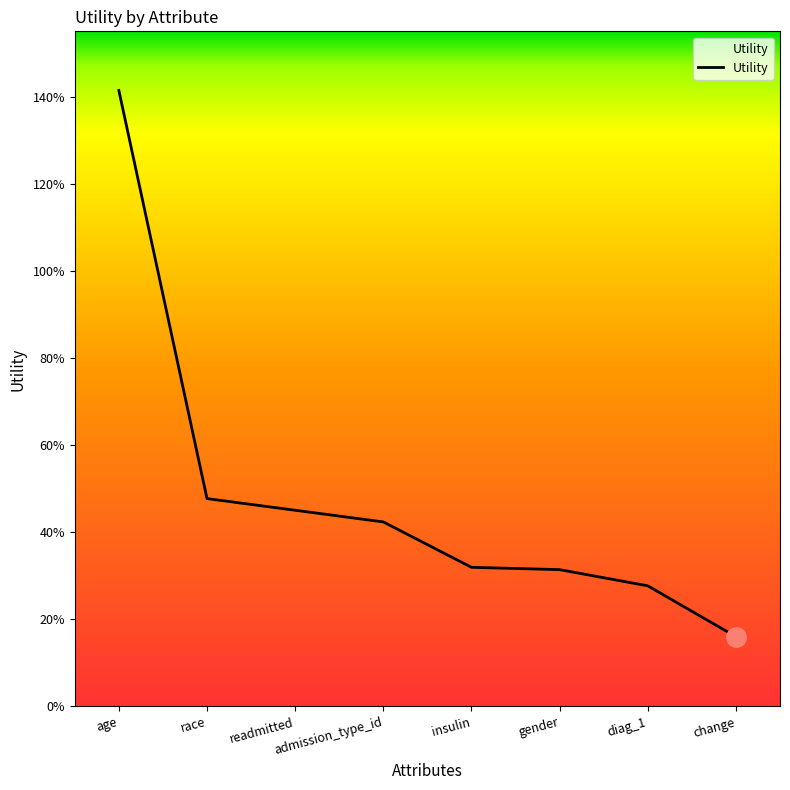

What is the difference between the maximum and minimum values?

1.3